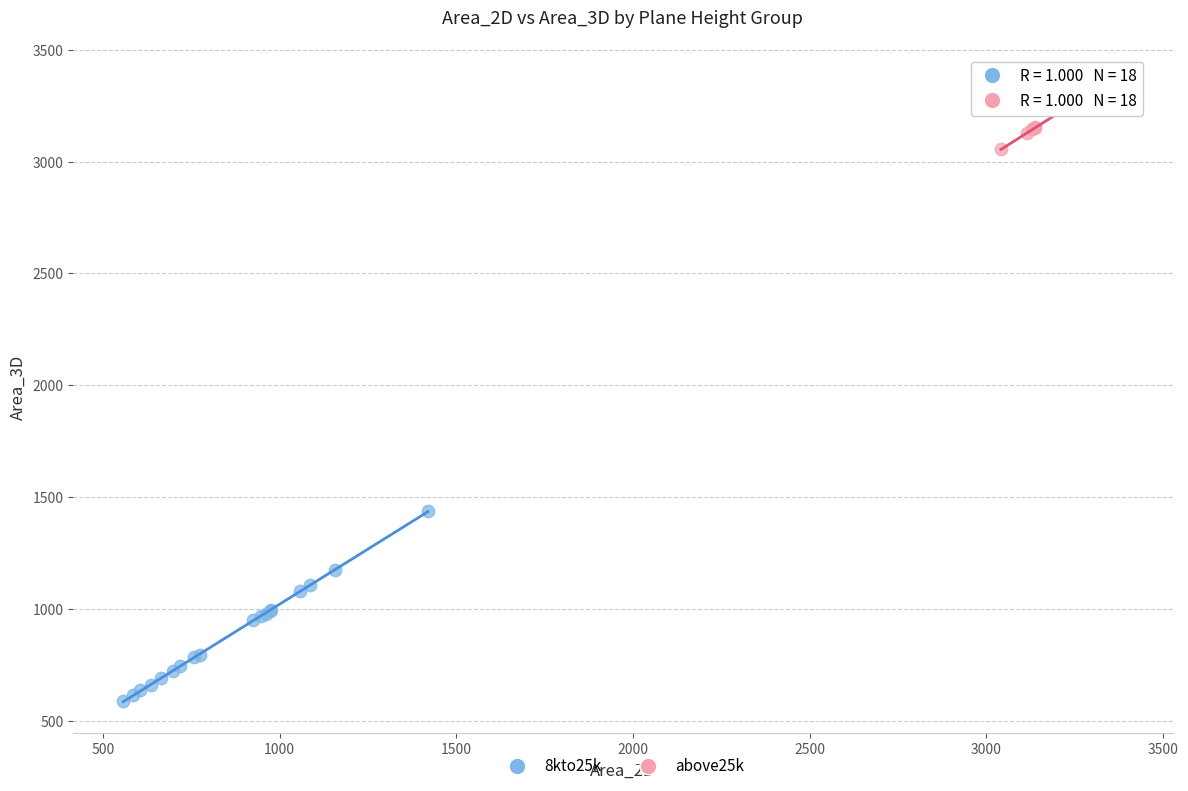

Which series contains the lowest Y value?

8kto25k